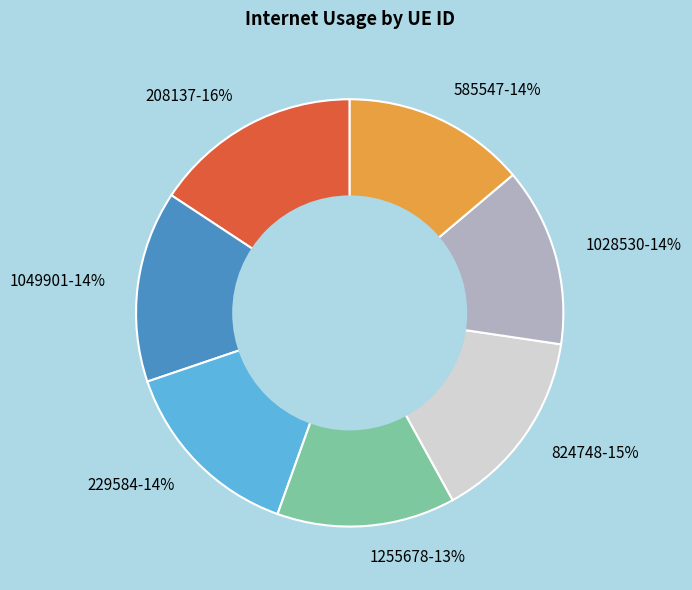

Between 208137 and 1028530, which is larger?

208137